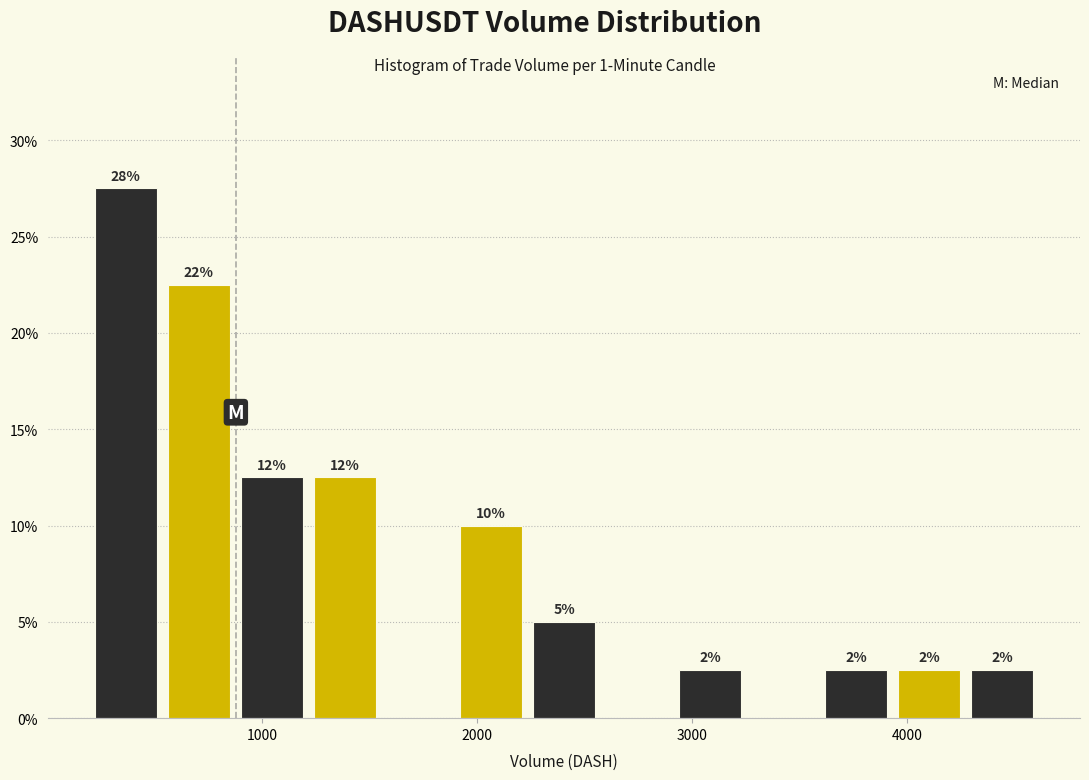

Around what value on the x-axis is the tallest bar? Give the approximate position of its centre, as read against the axis.

400